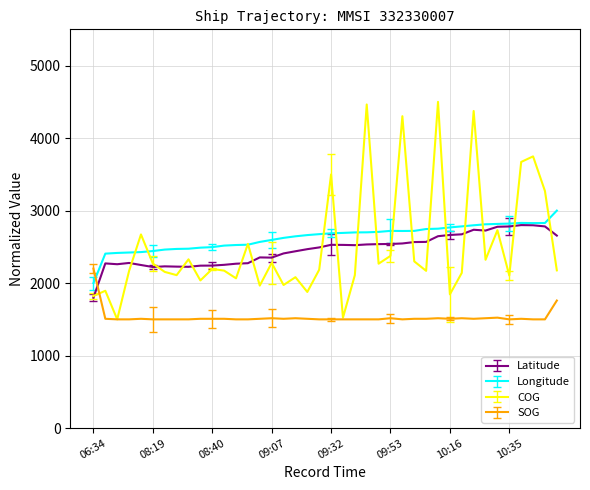

What is the maximum value for SOG?

2200.0